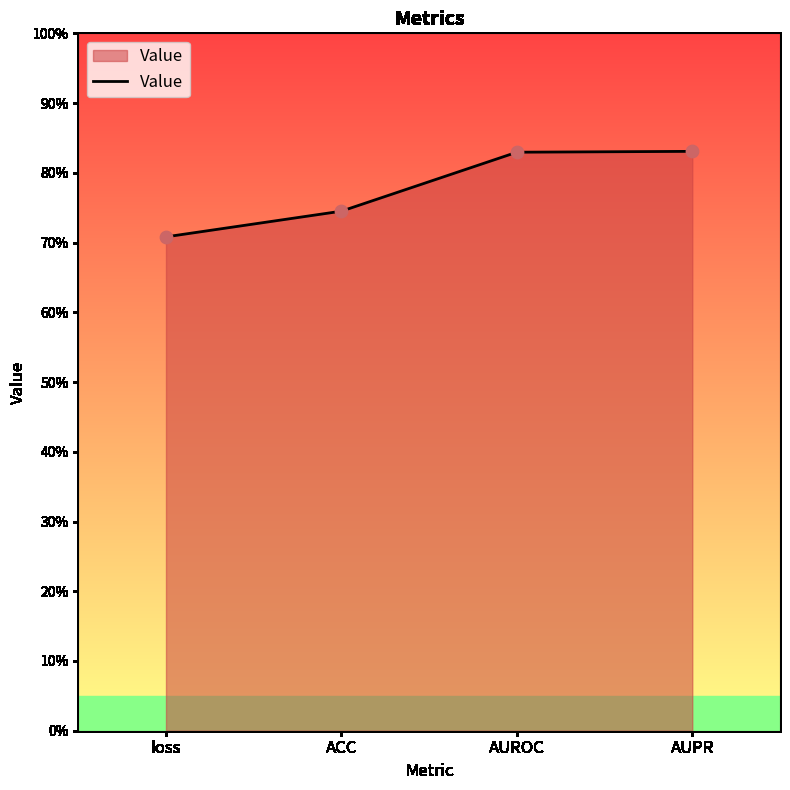

Which has a higher value, AUPR or ACC?

AUPR